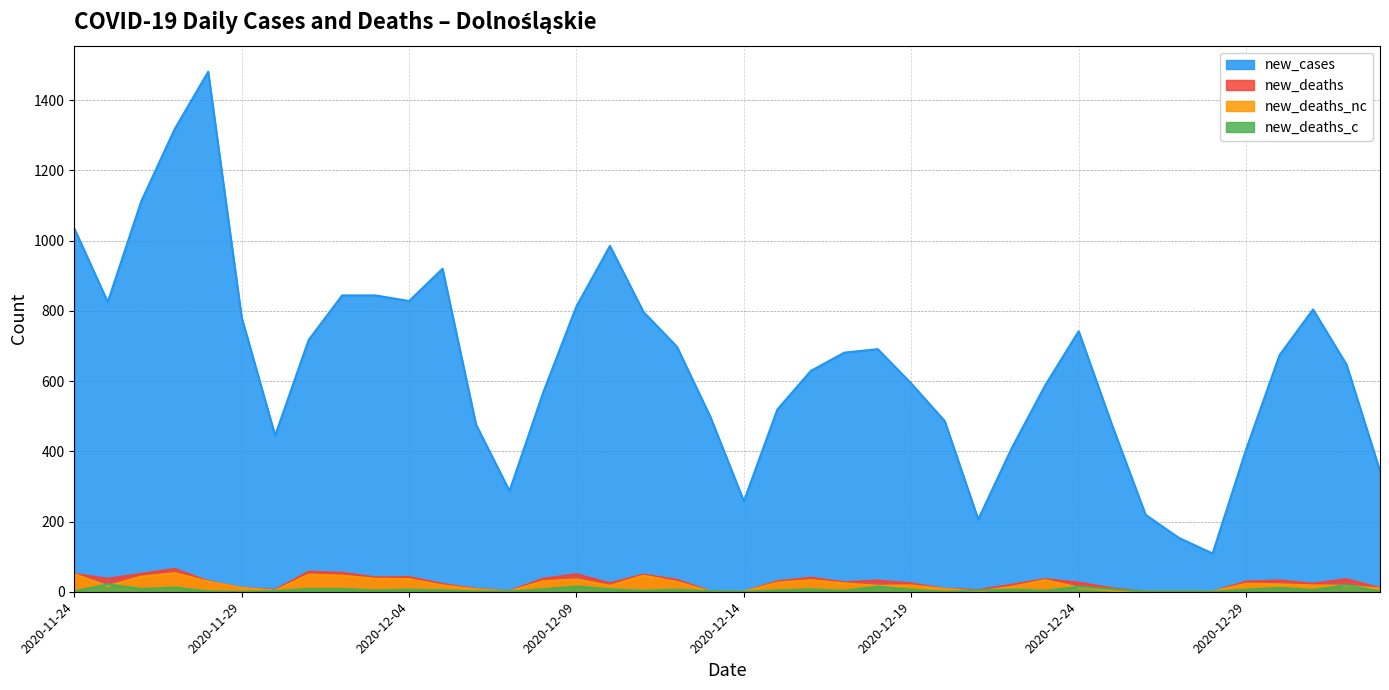

Rank the series at 2020-12-25 from lowest to highest value.

new_deaths_nc, new_deaths_c, new_deaths, new_cases